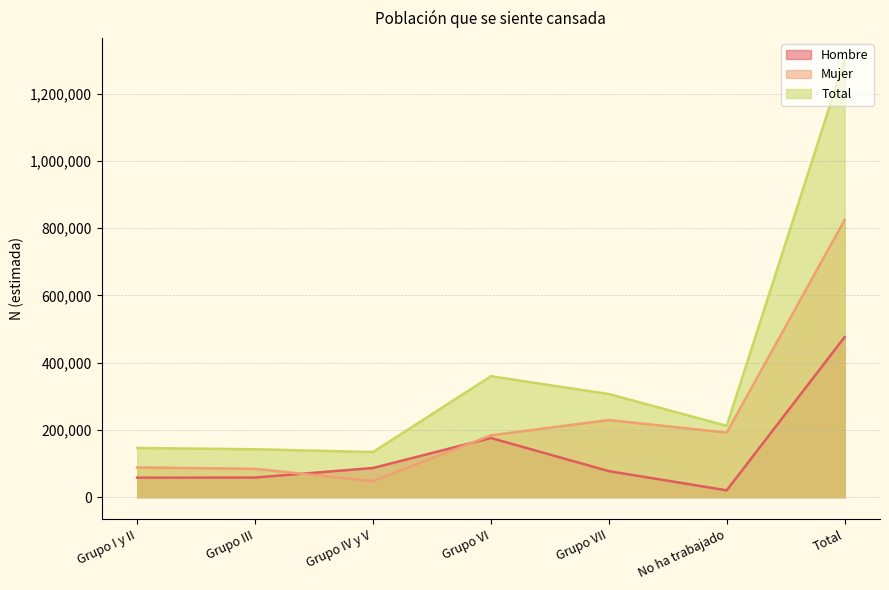

True or false: Hombre and Total cross at least once.

False